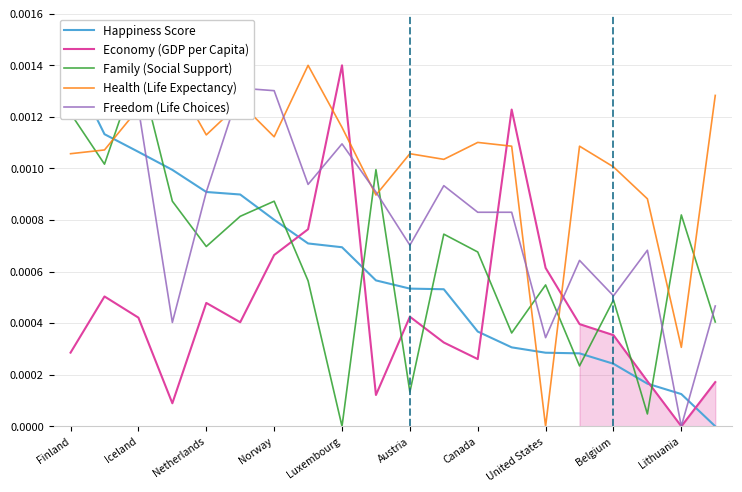

How many lines are shown in the chart?

5